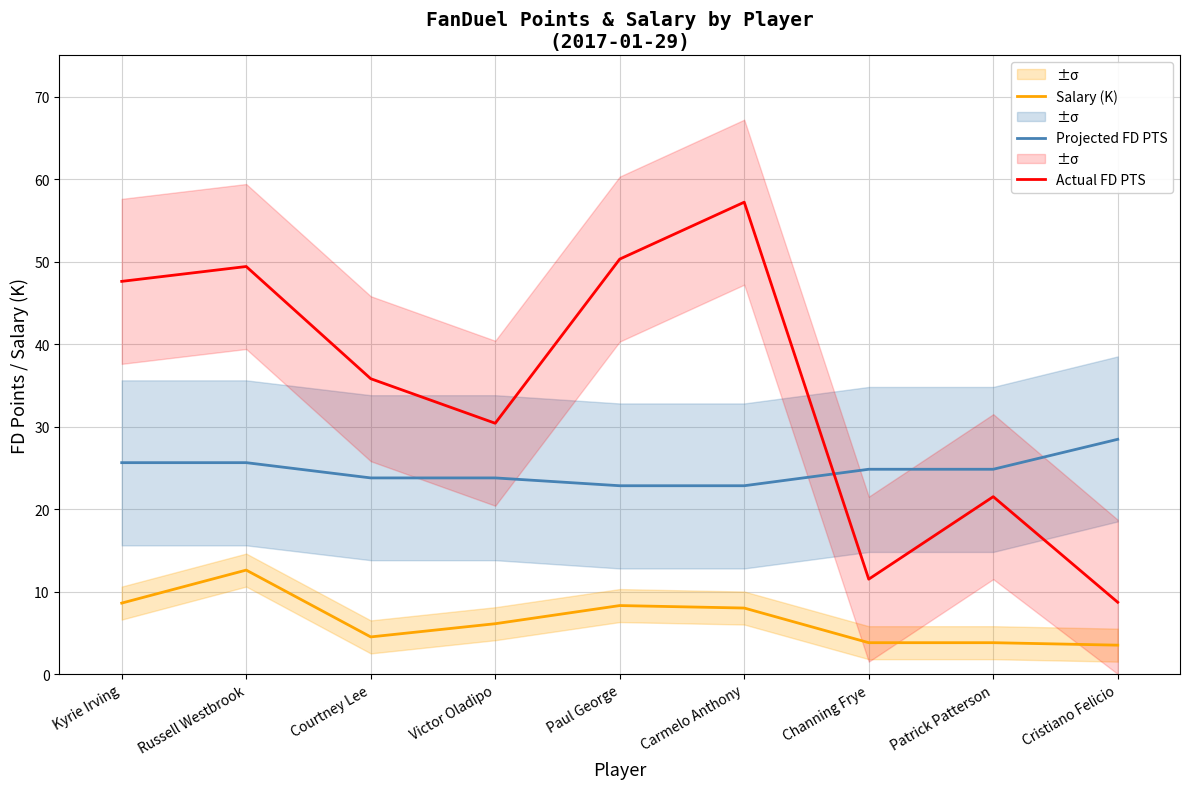

Which label corresponds to the smallest value in the chart?

Cristiano Felicio